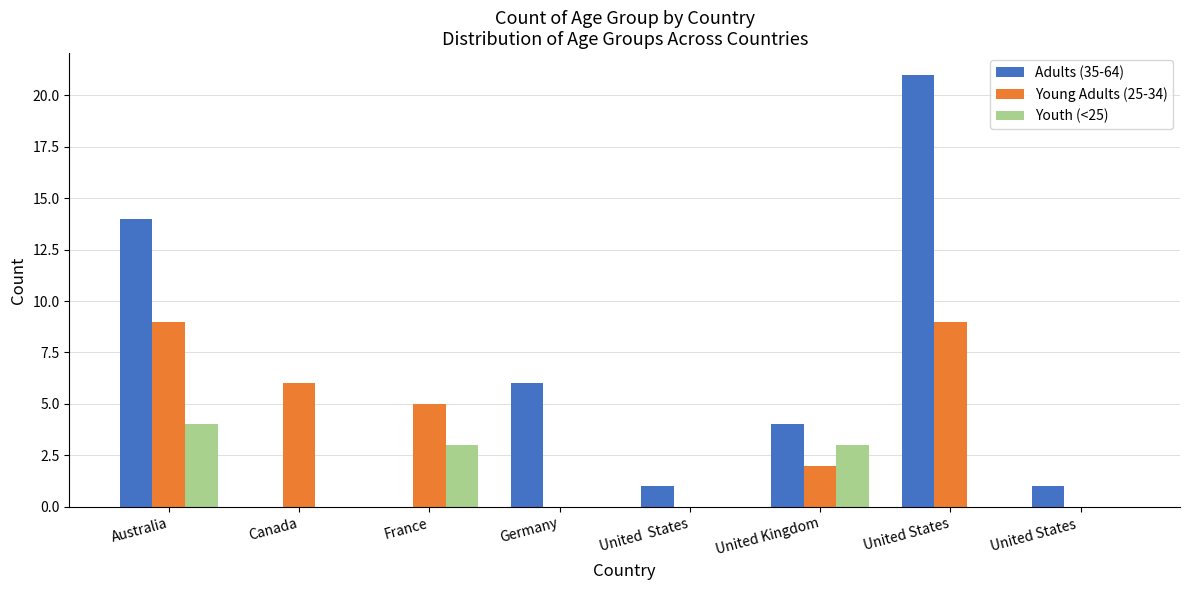

What is the sum of the Adults (35-64) values at United  States and United States?

22